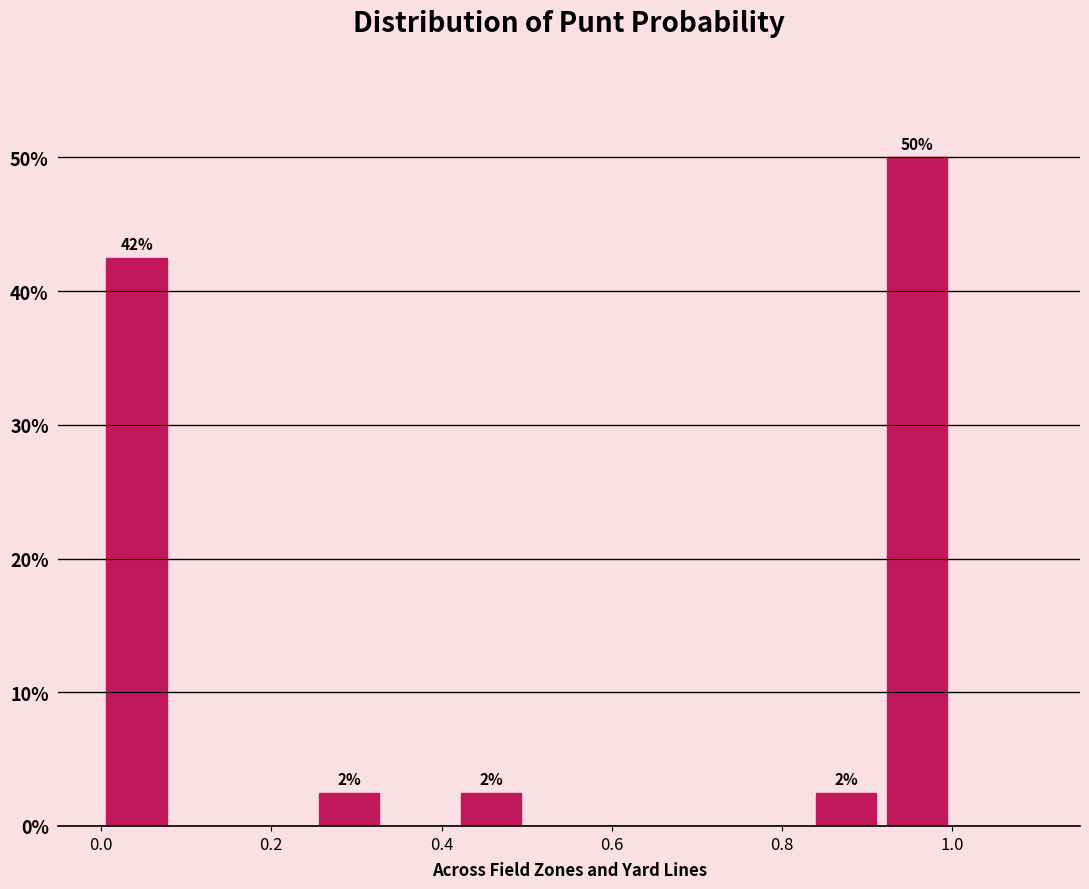

Over which range of the x-axis is the bar tallest?

0.92 to 1.00